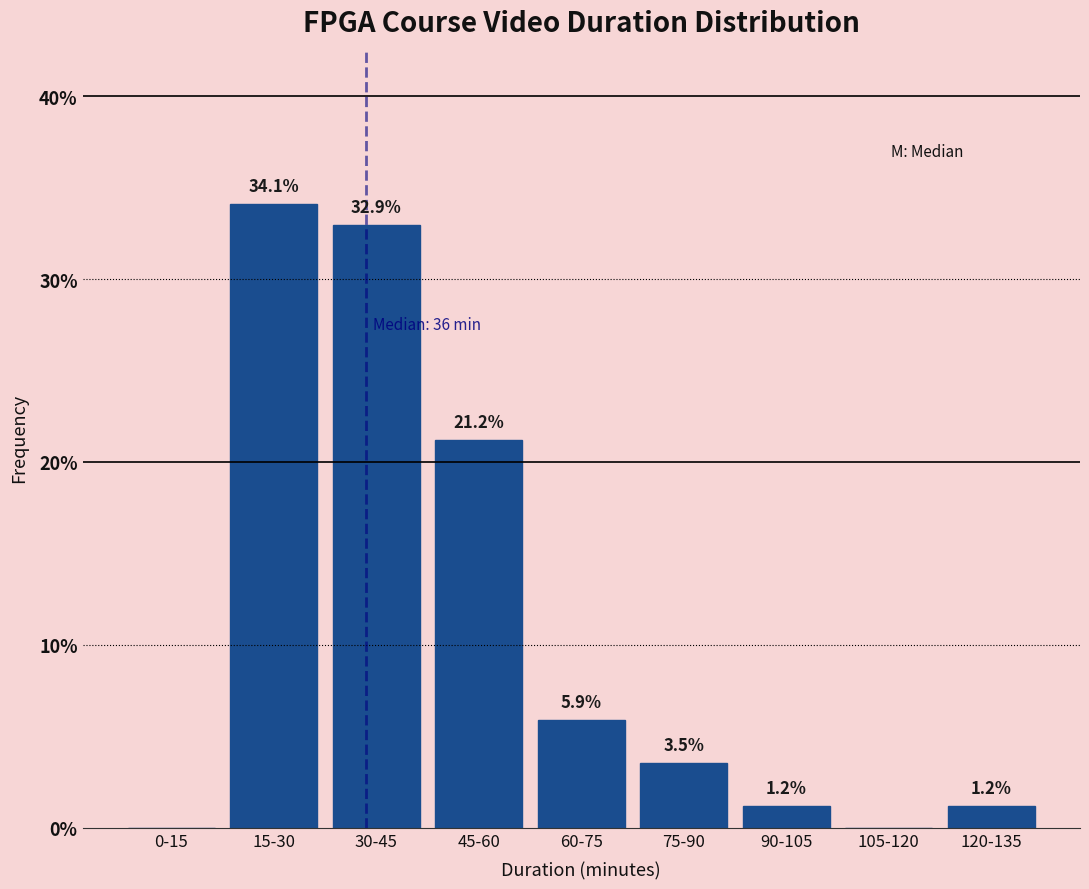

Reading left to right, list all the values displayed in this chart.

0-15=0.0	15-30=34.1	30-45=32.9	45-60=21.2	60-75=5.9	75-90=3.5	90-105=1.2	105-120=0.0	120-135=1.2